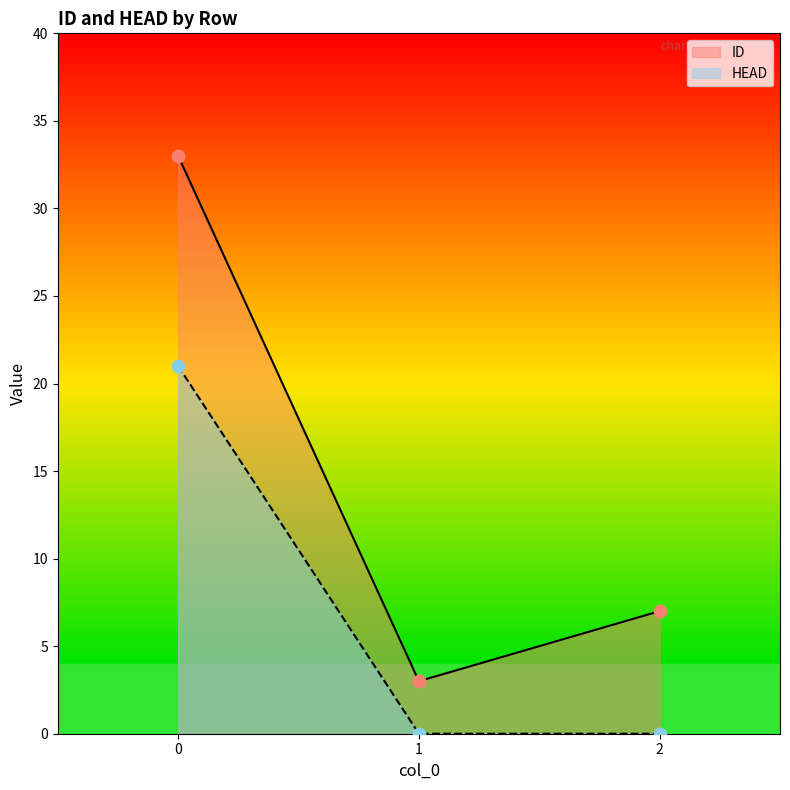

Which series has the widest spread of Y values?

ID